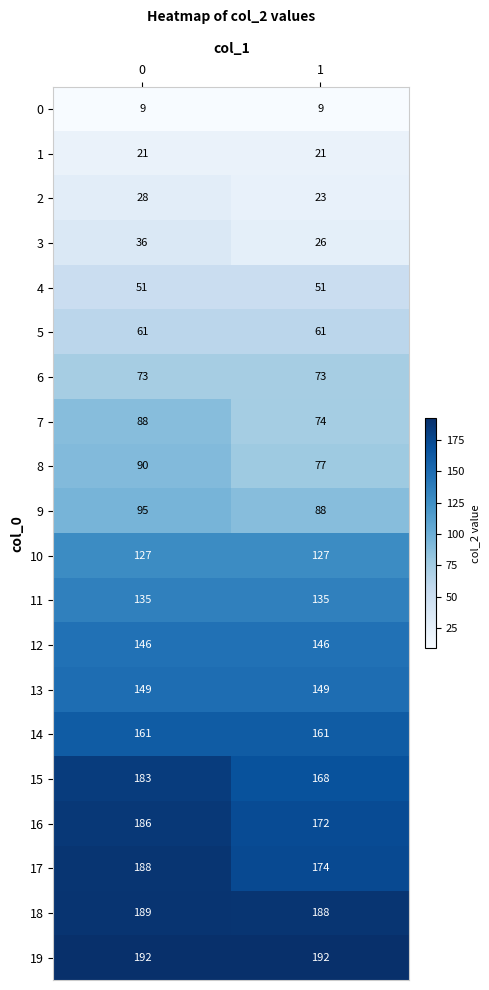

Which series changed the most between 0 and 1?

15